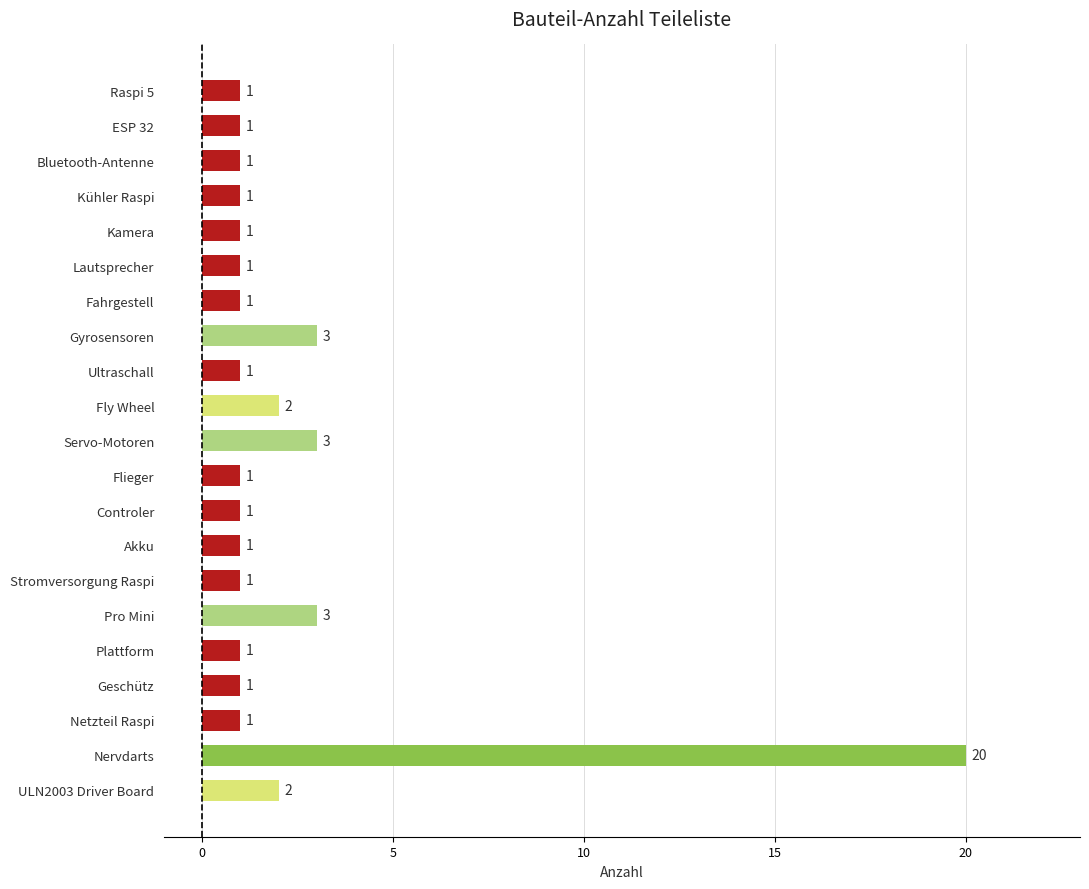

The value at Flieger is 2. True or false?

False